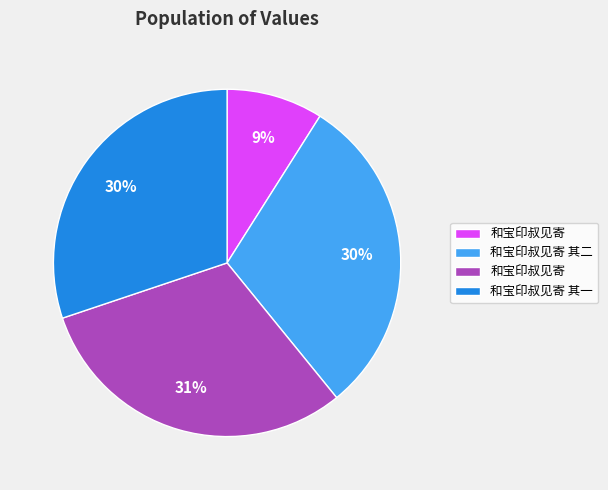

To the nearest percent, what is the average slice percentage?

25%